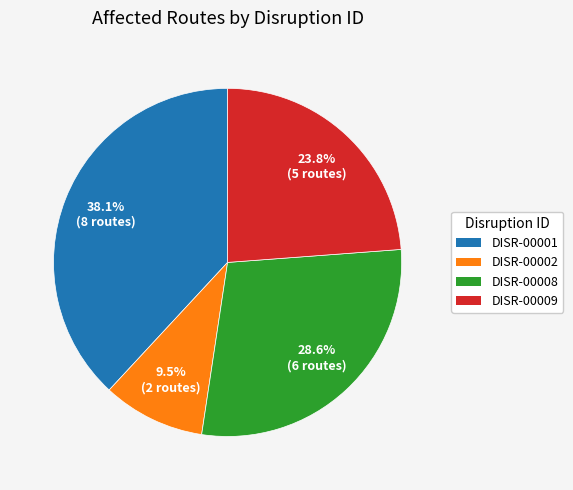

Is there a majority slice in this chart?

No